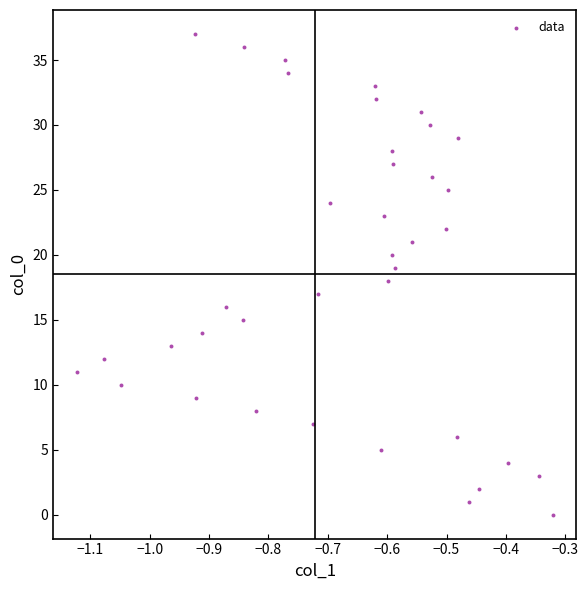

What is the range of Y values (max minus min)?

37